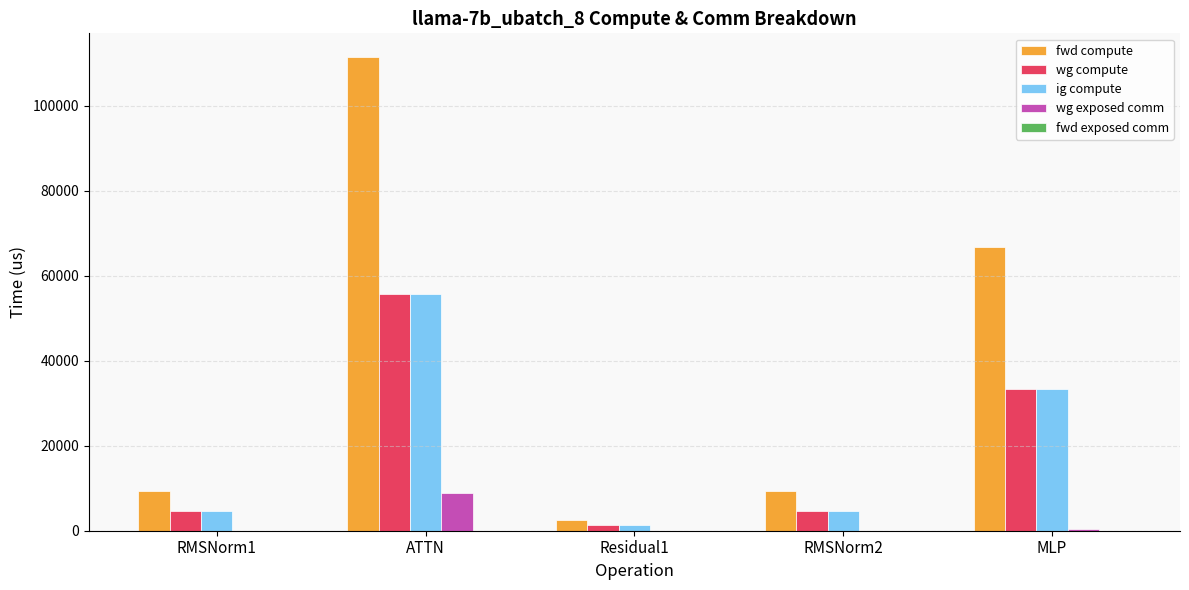

At which category is the sum across all series the highest?

ATTN